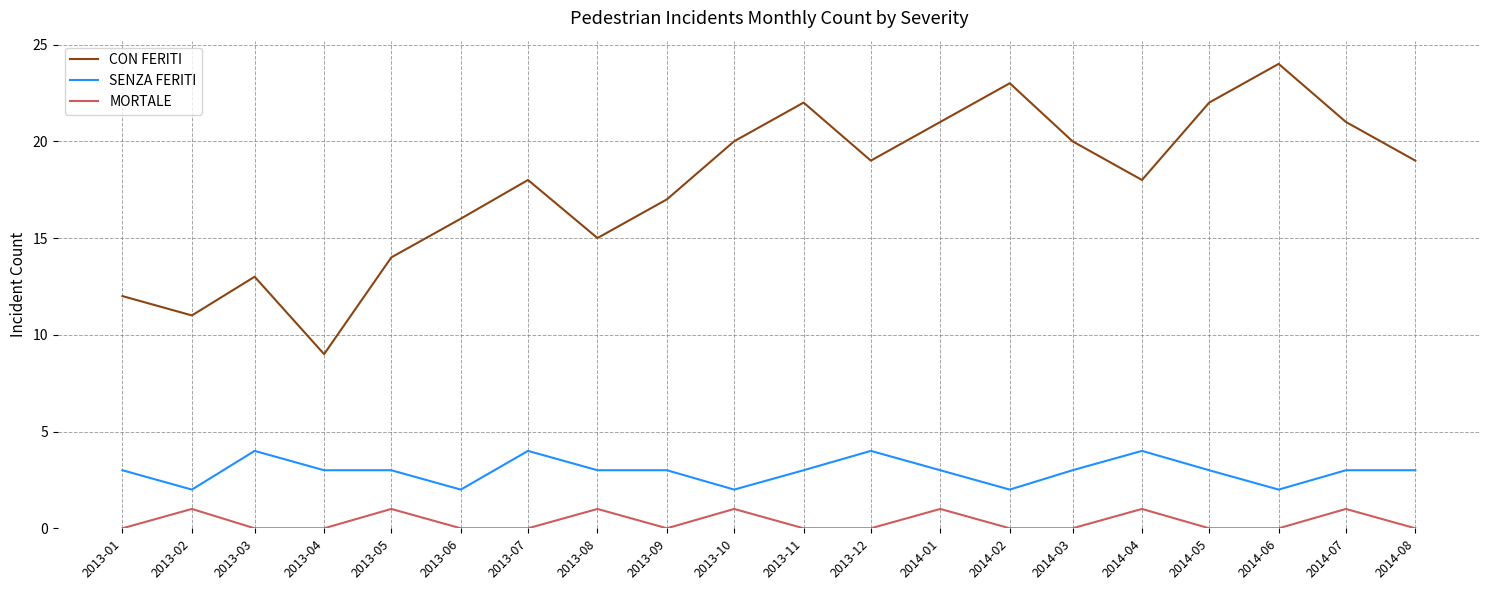

The SENZA FERITI series shows 5 at 2014-07. True or false?

False